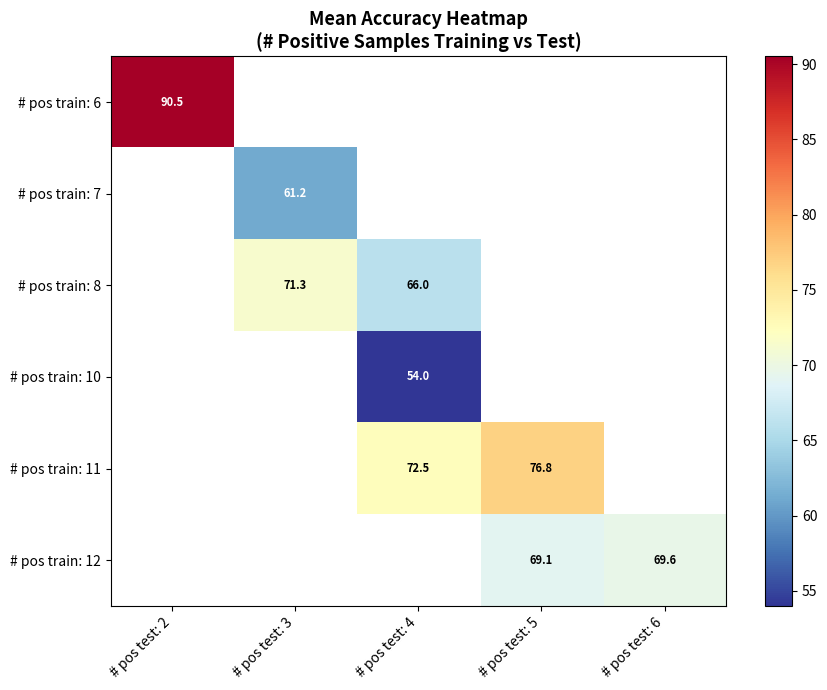

Is it true that # pos train: 10 equals 81.9 at # pos test: 4?

False